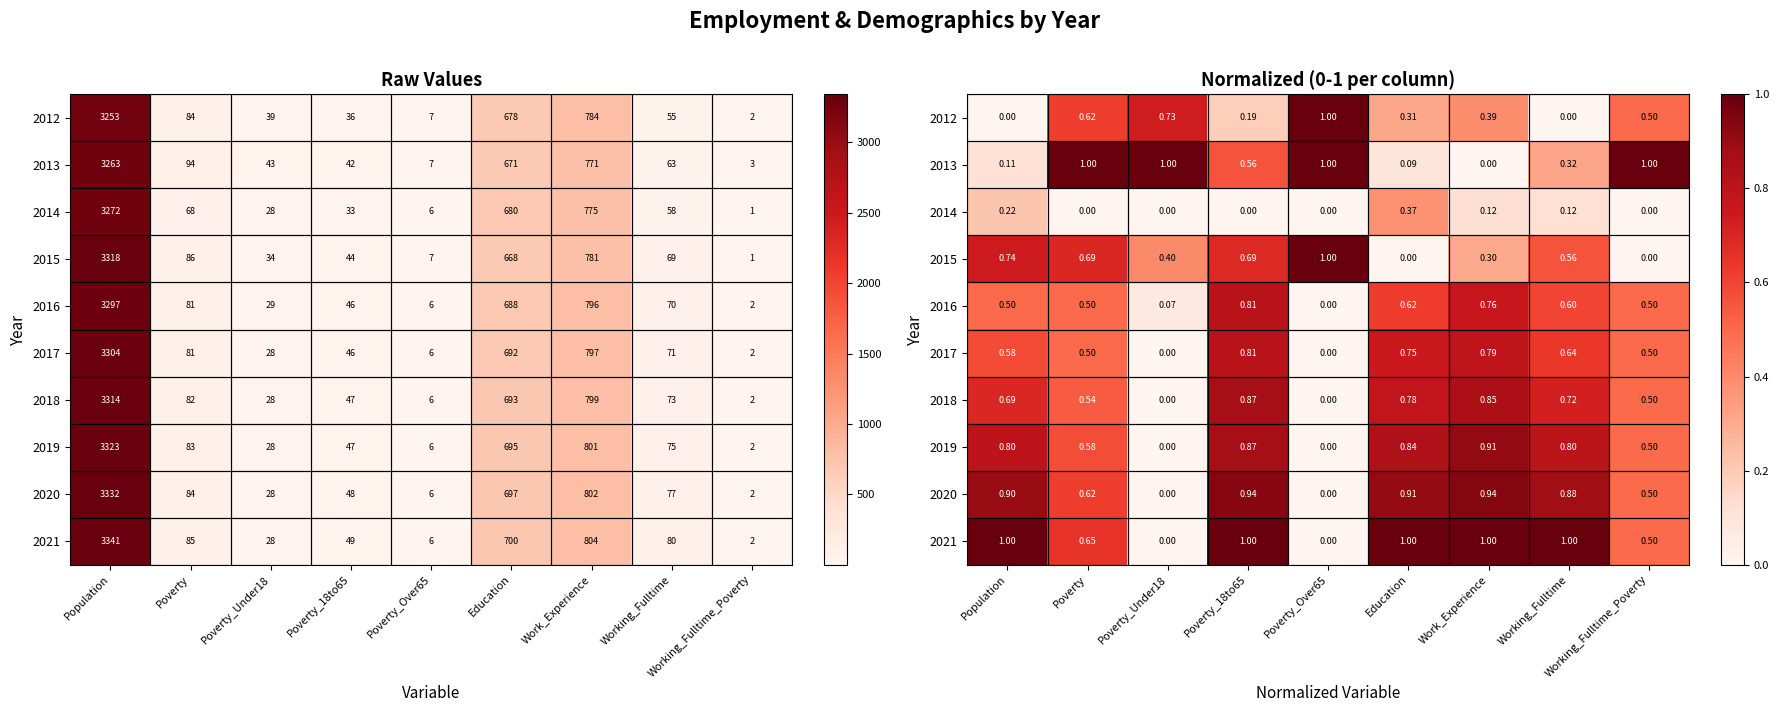

What is the sum of all 2021 values?

6.2